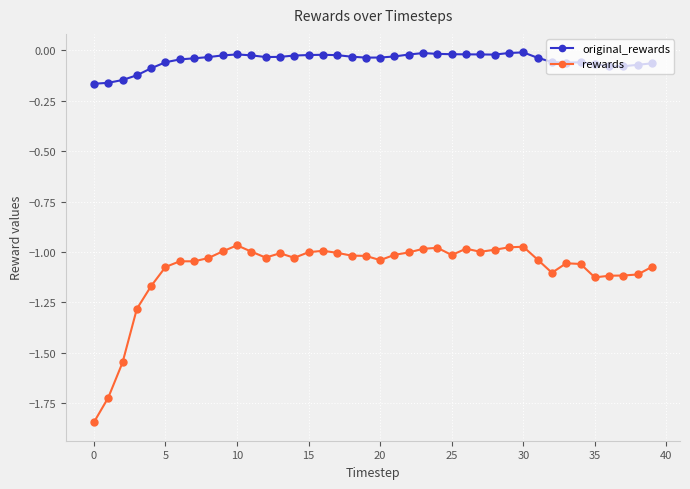

True or false: rewards has more than 2 points higher than both neighbors.

True